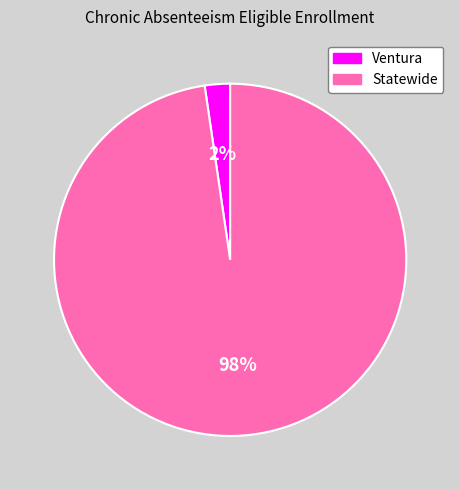

What is the largest slice in the pie chart?

Statewide